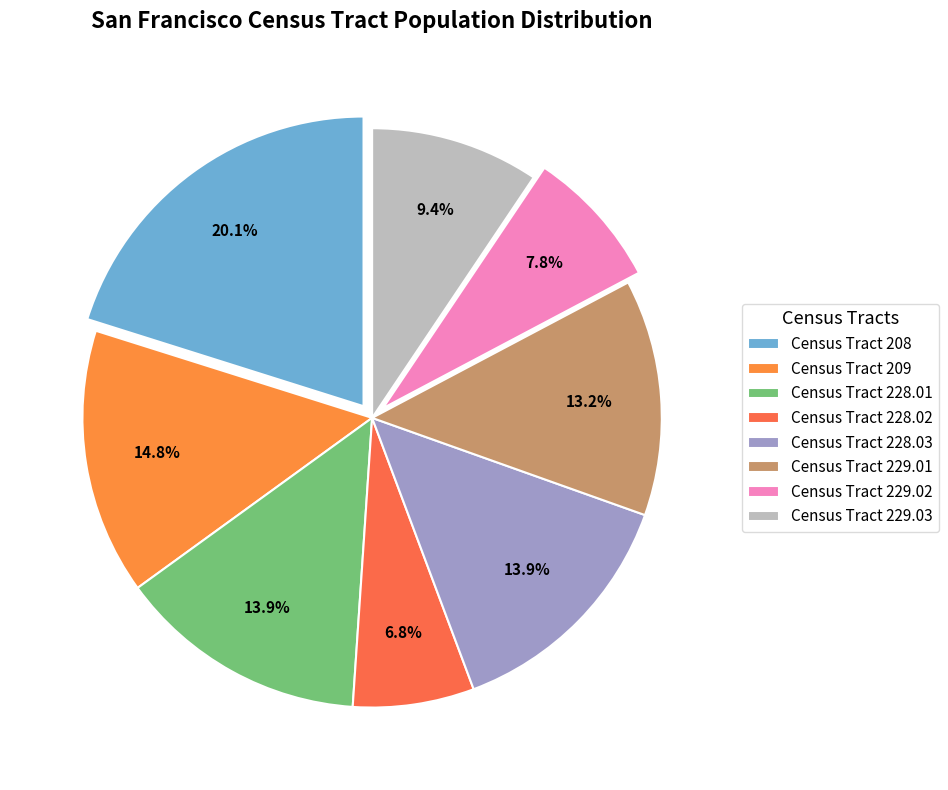

Rank the categories by value from lowest to highest.

Census Tract 228.02, Census Tract 229.02, Census Tract 229.03, Census Tract 229.01, Census Tract 228.03, Census Tract 228.01, Census Tract 209, Census Tract 208